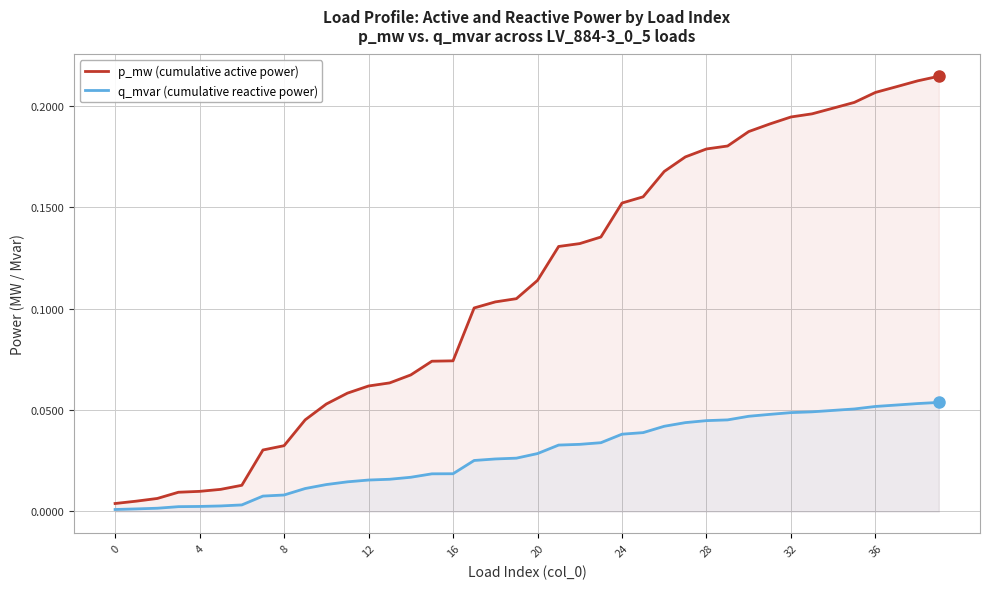

Which series has the largest range (max minus min)?

p_mw (cumulative active power)